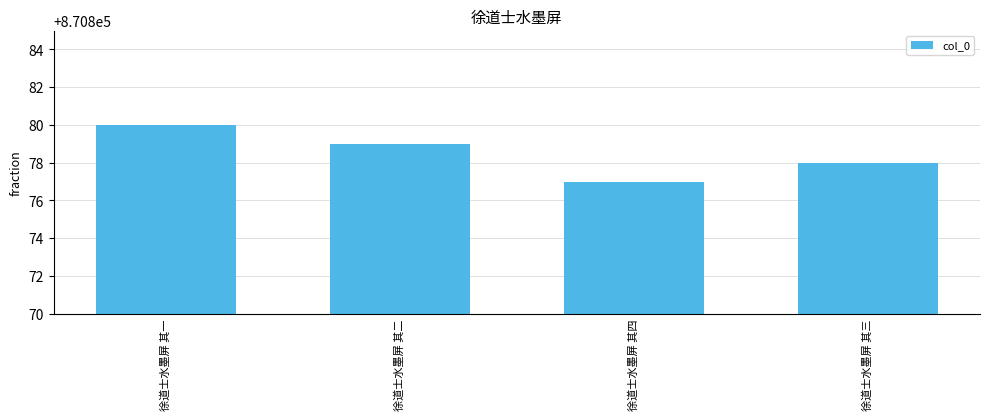

What is the smallest value displayed?

870877